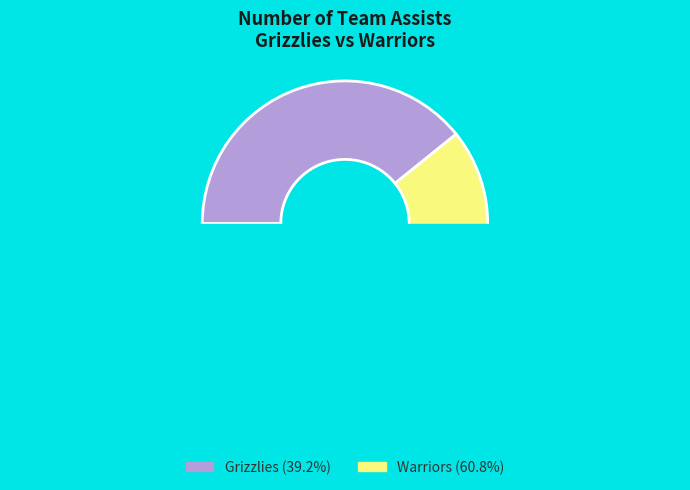

To the nearest percent, what portion does Grizzlies represent?

39%